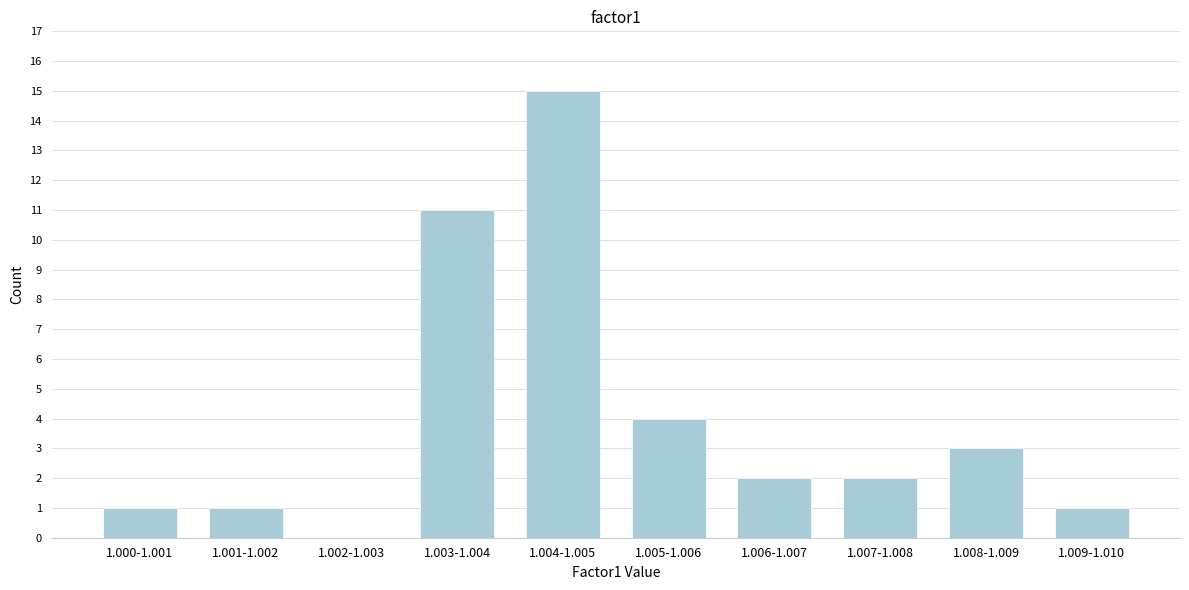

Reading left to right, what are all the values shown in this chart?

1.000-1.001=1	1.001-1.002=1	1.002-1.003=0	1.003-1.004=11	1.004-1.005=15	1.005-1.006=4	1.006-1.007=2	1.007-1.008=2	1.008-1.009=3	1.009-1.010=1